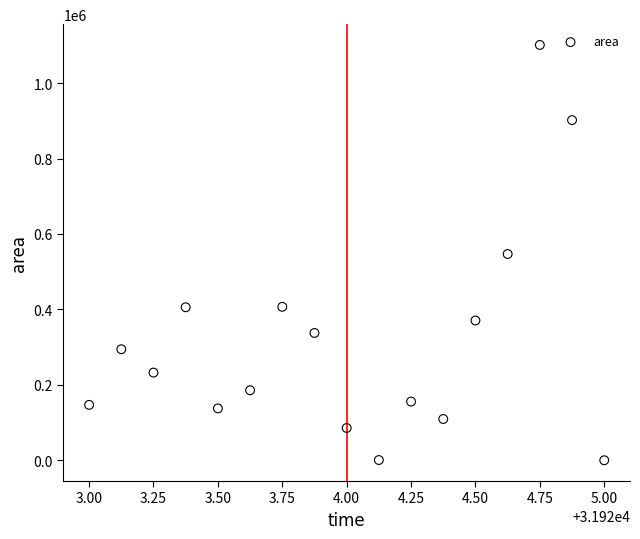

What is the range of Y values (max minus min)?

1101250